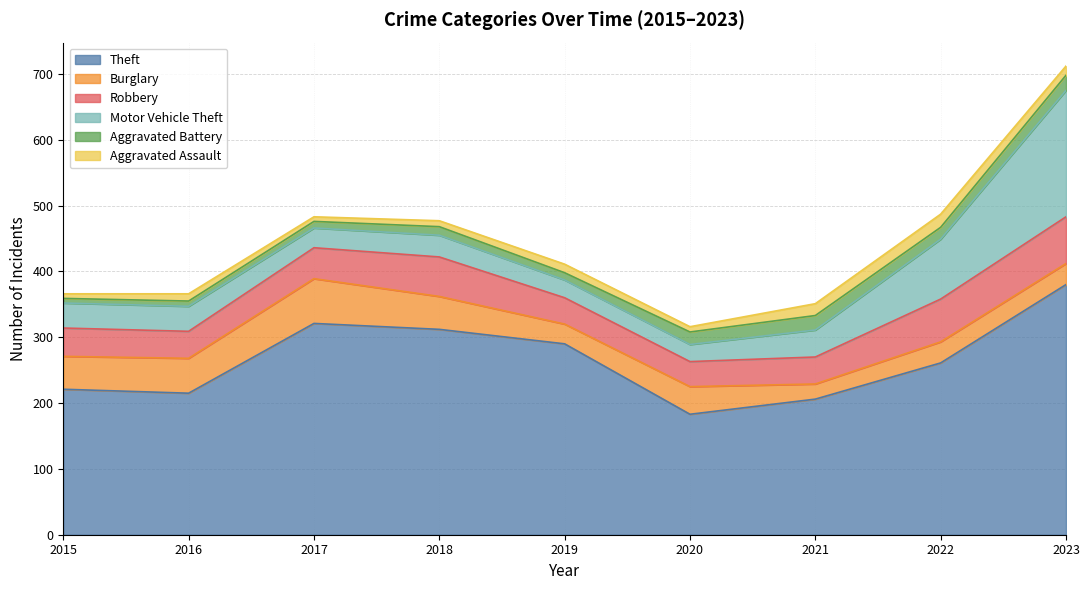

Which series has the largest range (max minus min)?

Theft